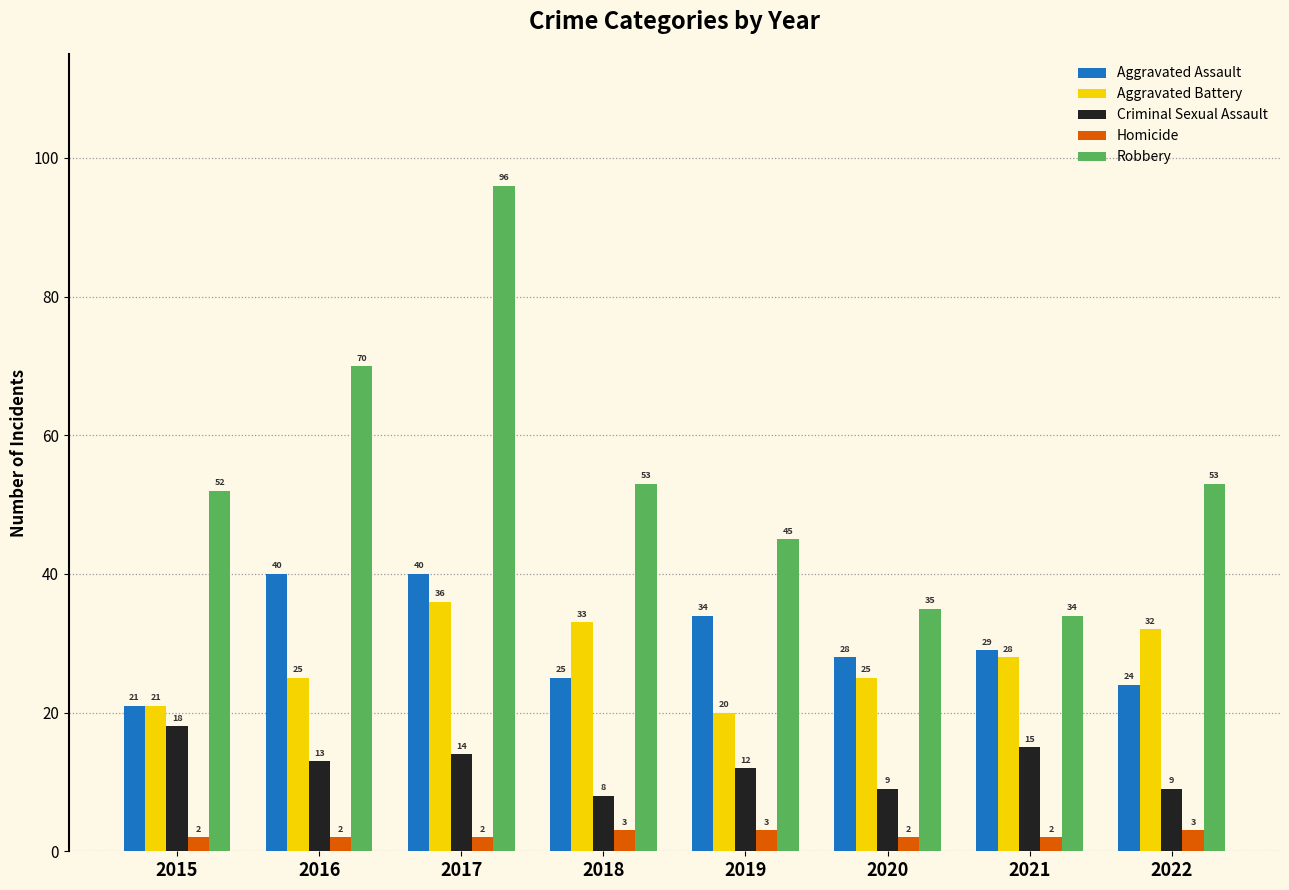

Does the chart contain stacked bars?

No